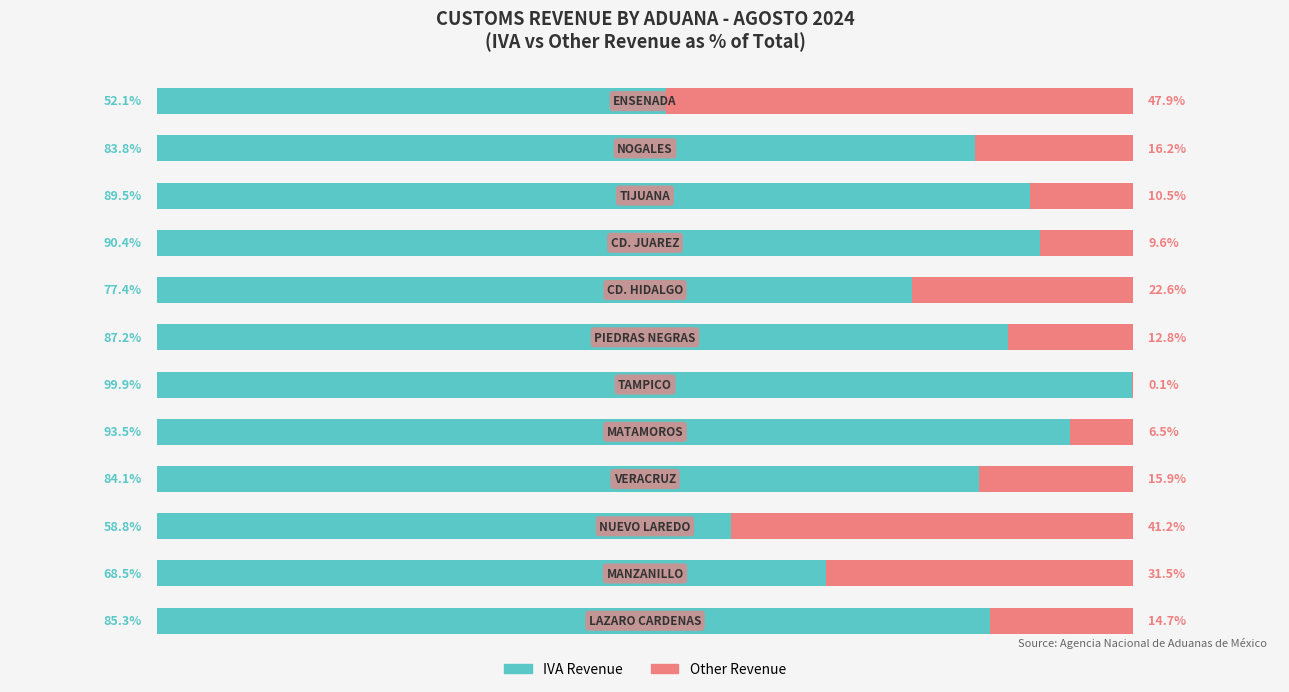

What are all the series names shown in the legend?

IVA Revenue, Other Revenue